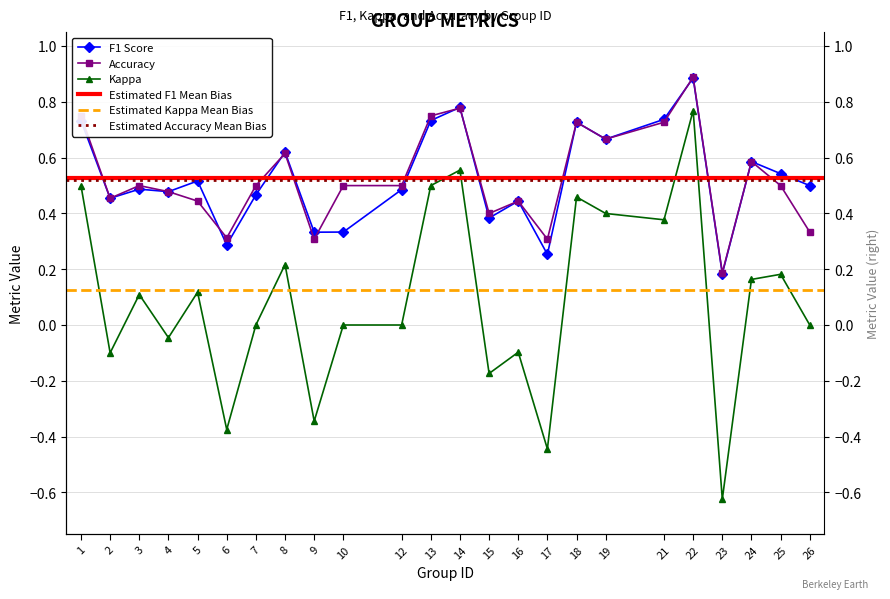

At which category is the sum across all series the highest?

22